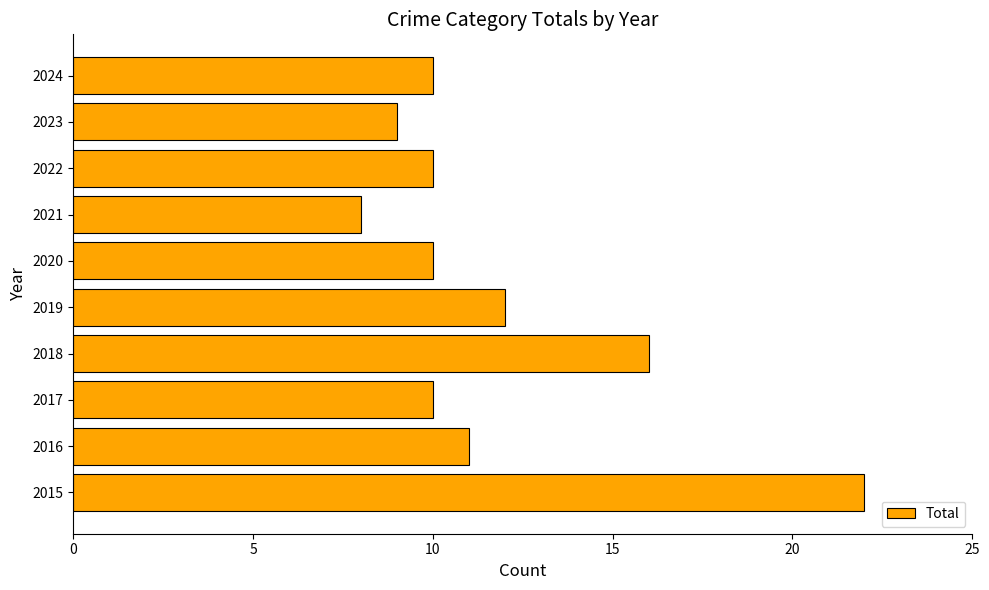

Are the bars grouped side by side (vs. stacked)?

No